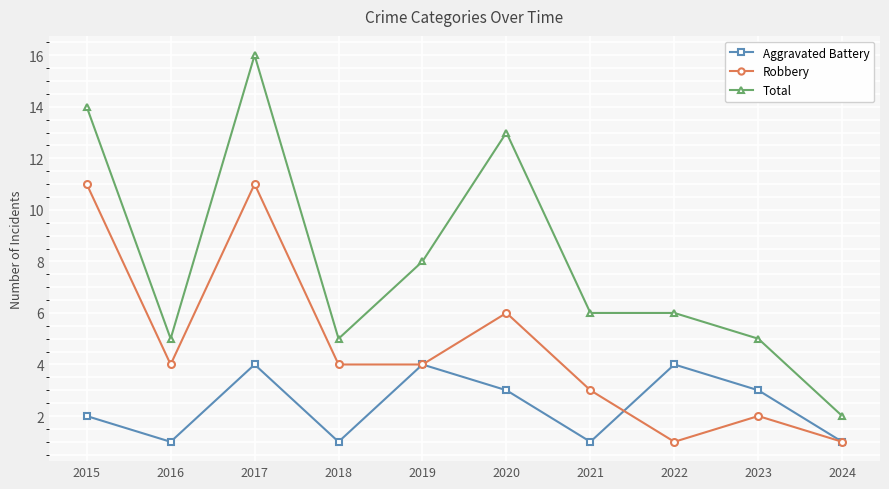

What are all the series names shown in the legend?

Aggravated Battery, Robbery, Total